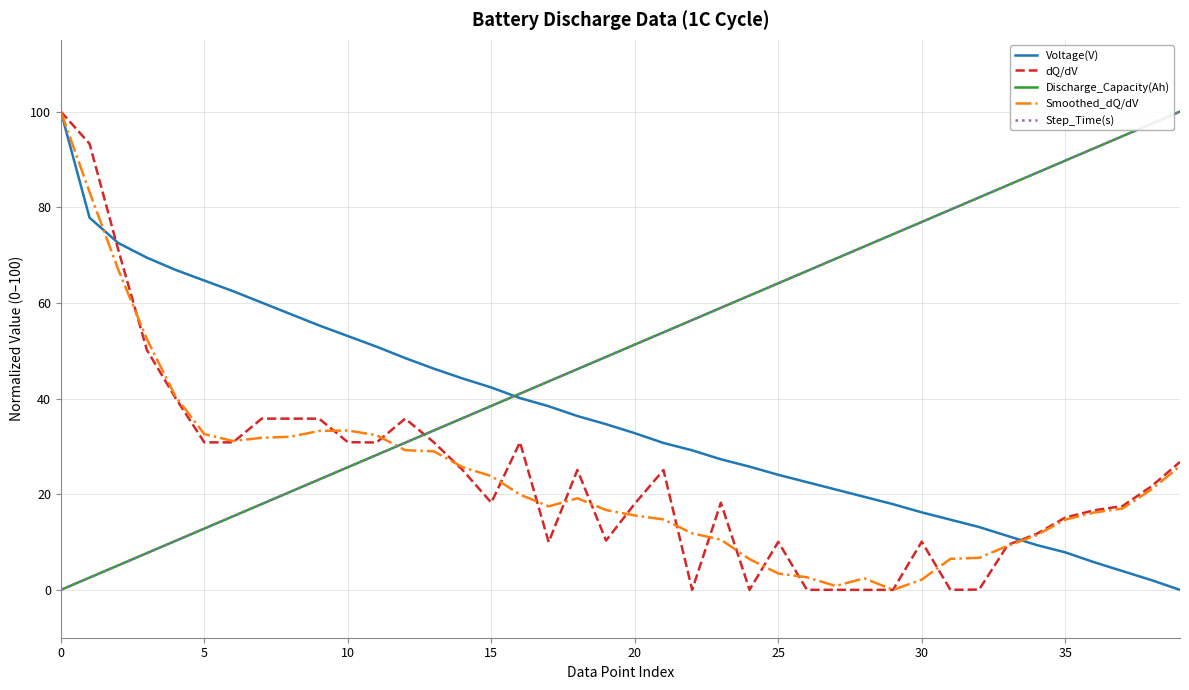

How many lines are shown in the chart?

5